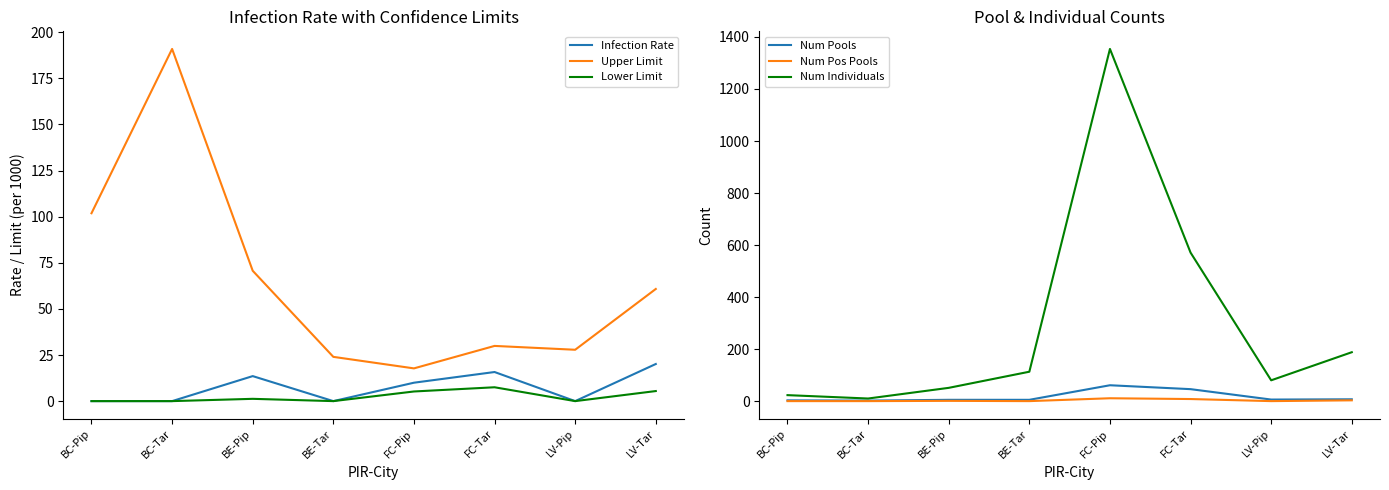

True or false: Lower Limit has a value of -2.7 at LV-Pip.

False